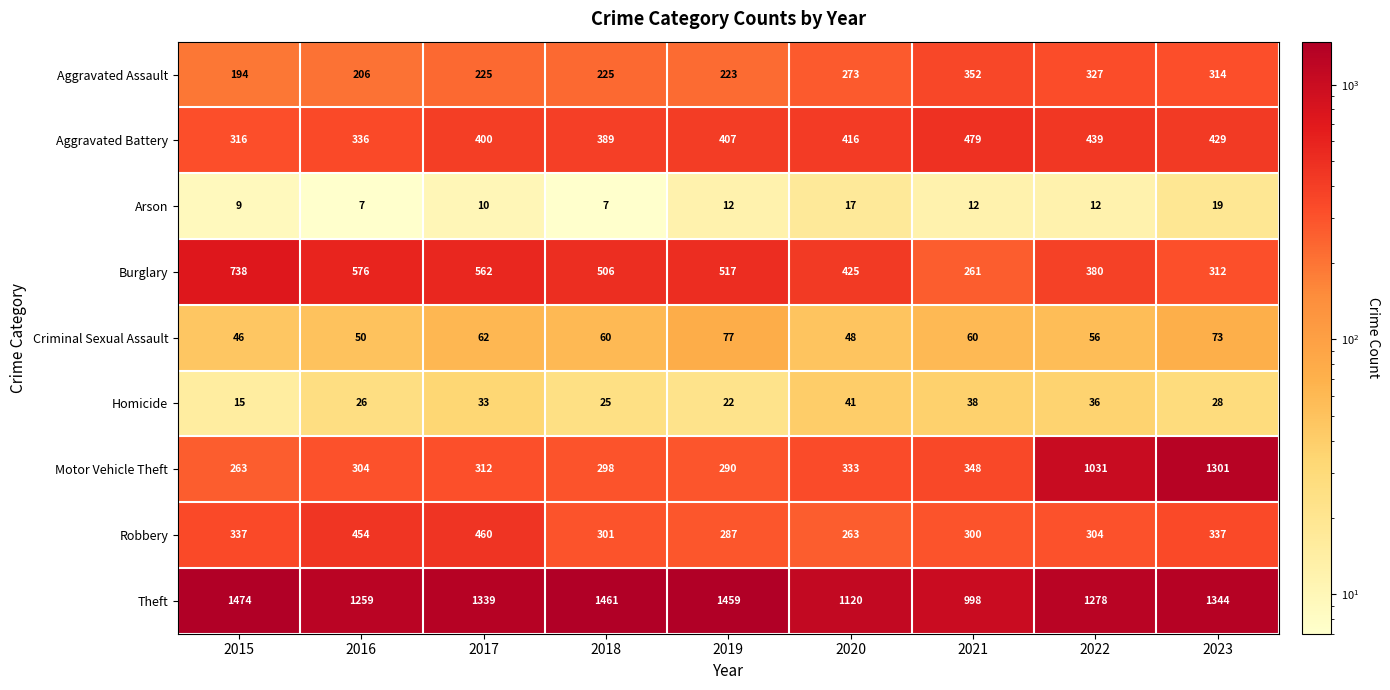

Is the value of Aggravated Battery at 2023 greater than the value of Motor Vehicle Theft at 2016?

Yes